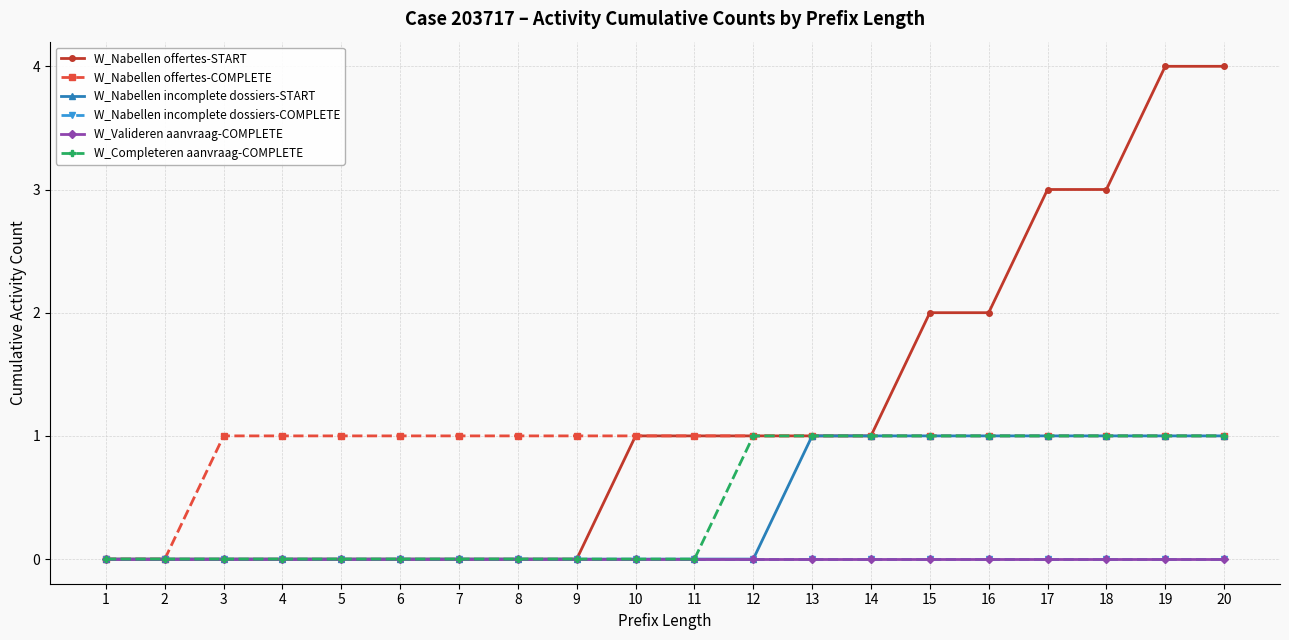

Rank the series by their maximum value, from highest to lowest.

W_Nabellen offertes-START, W_Nabellen offertes-COMPLETE, W_Nabellen incomplete dossiers-START, W_Completeren aanvraag-COMPLETE, W_Nabellen incomplete dossiers-COMPLETE, W_Valideren aanvraag-COMPLETE